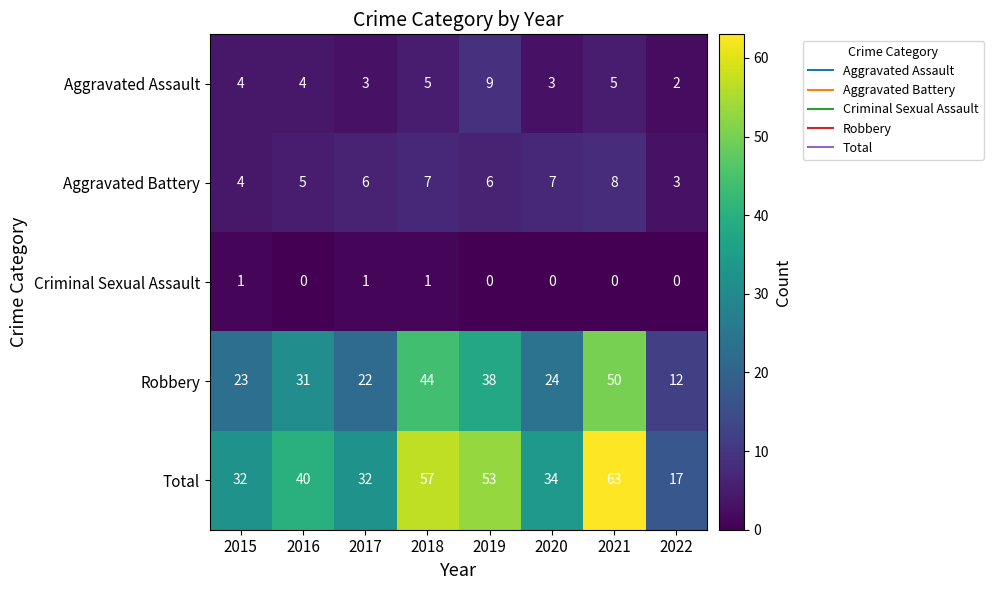

Which series has the largest total across all categories?

Total